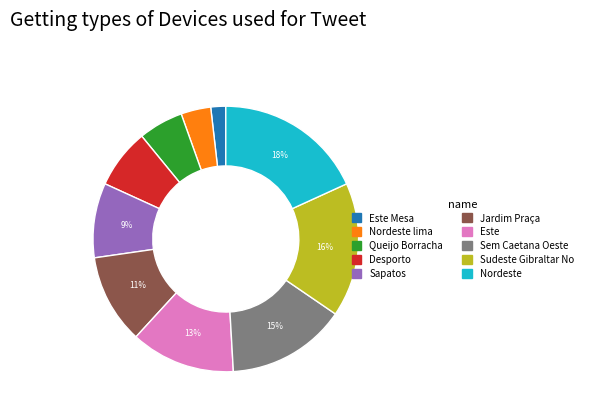

To the nearest percent, what is the average slice percentage?

10%